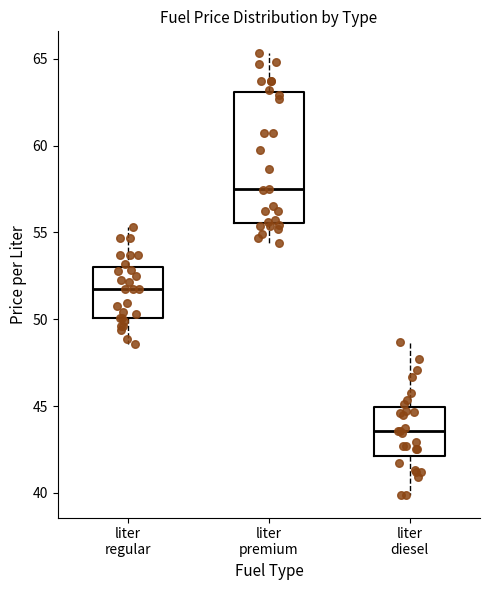

Where does the upper whisker of the box for liter premium end on the y-axis? The values are not printed on the chart, so give them approximately, as read against the axis.

65.5